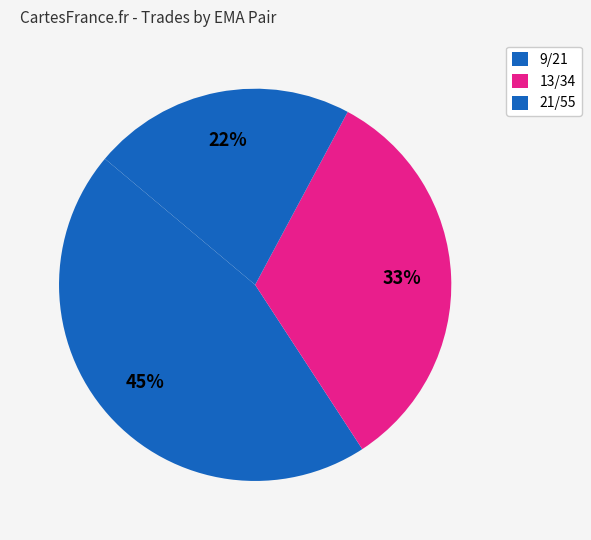

How many segments does this pie chart have?

3